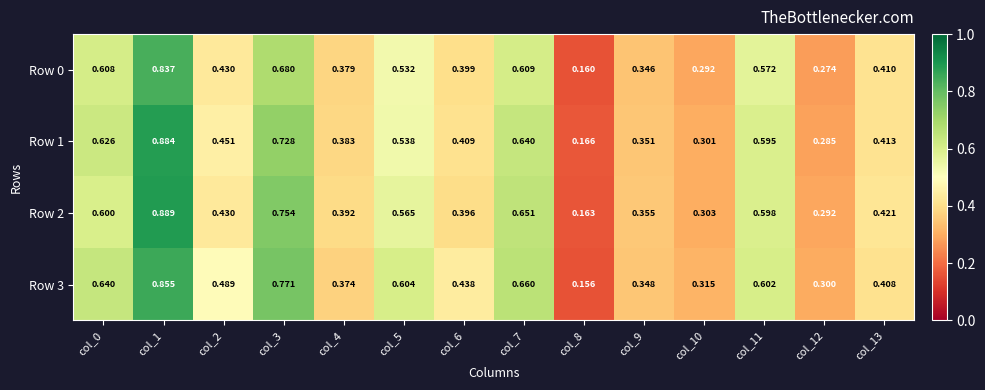

Is the value of Row 3 at col_1 greater than the value of Row 1 at col_13?

Yes